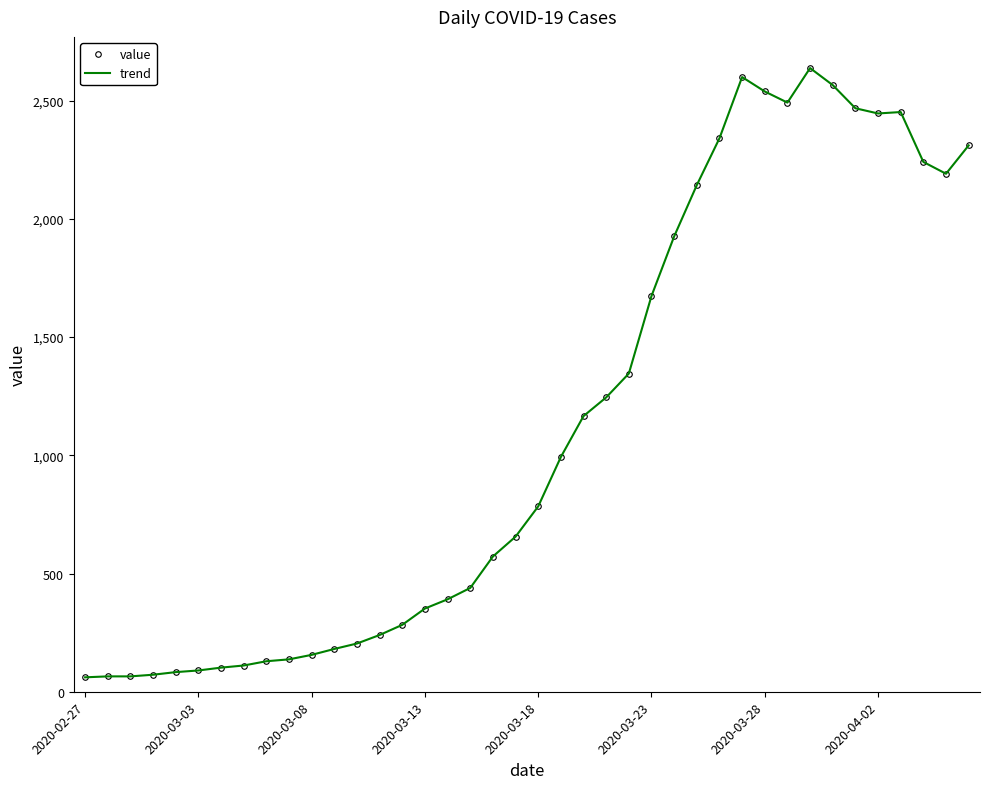

Reading left to right, what are all the values shown in this chart?

value: 61	65	65	72	83	90	102	111	129	137	156	181	204	240	283	352	391	439	572	656	784	993	1166	1245	1346	1674	1926	2143	2341	2600	2539	2492	2638	2566	2468	2446	2452	2241	2191	2311
trend: 61	65	65	72	83	90	102	111	129	137	156	181	204	240	283	352	391	439	572	656	784	993	1166	1245	1346	1674	1926	2143	2341	2600	2539	2492	2638	2566	2468	2446	2452	2241	2191	2311